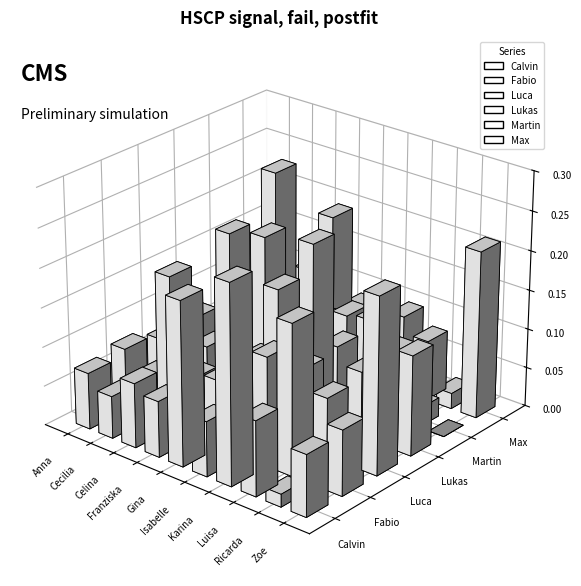

What is the sum of all Lukas values?

1.0